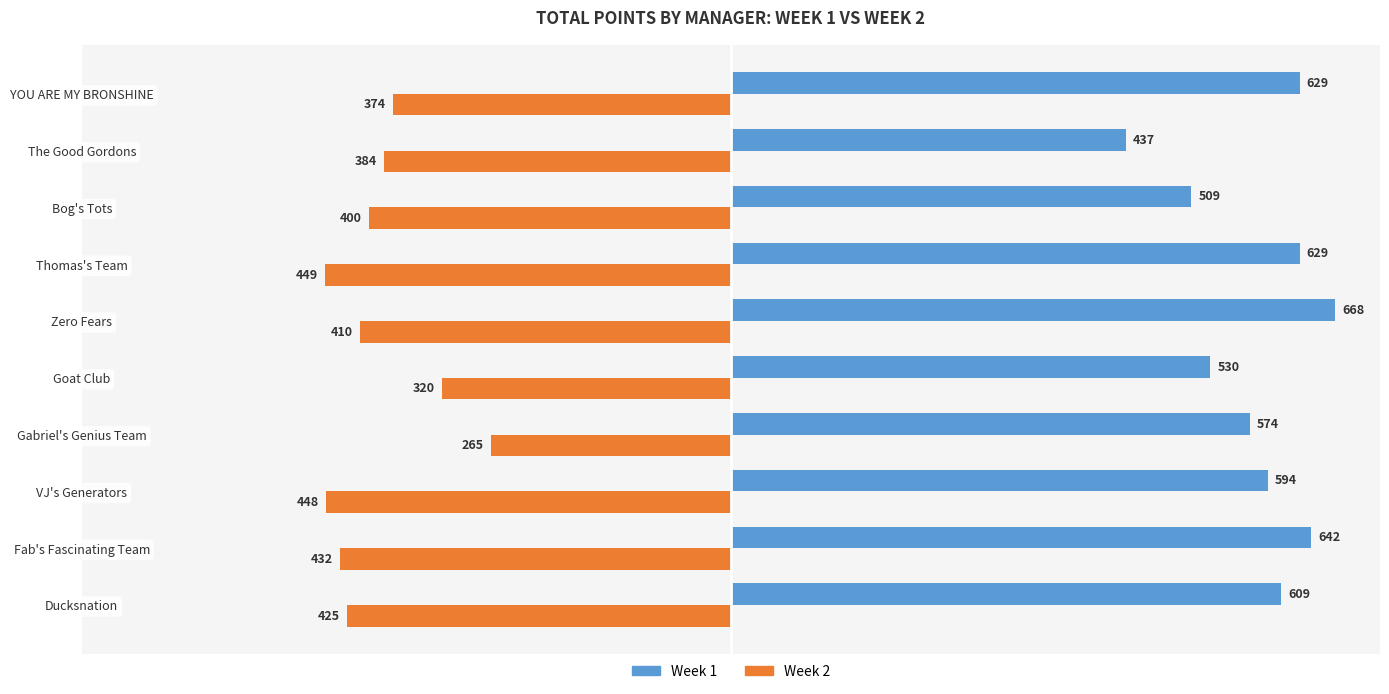

Where is Week 2 nearest to the value -357?

YOU ARE MY BRONSHINE